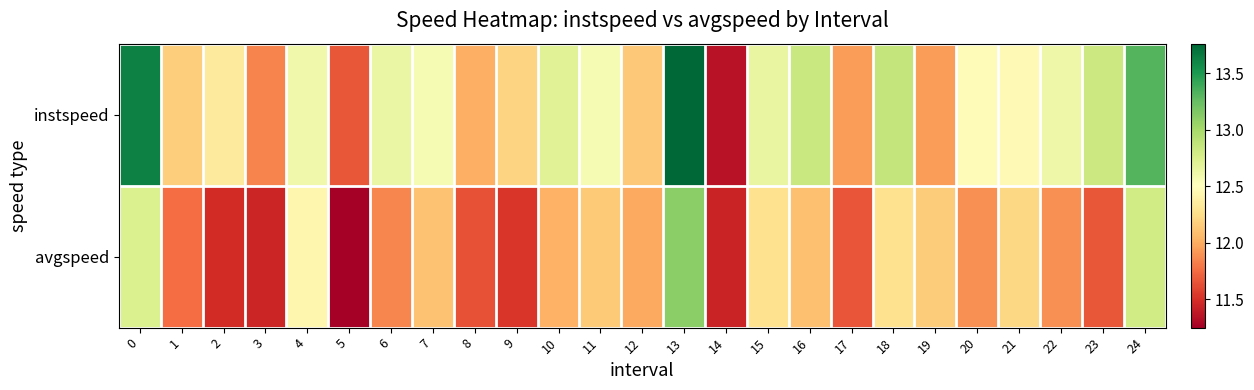

Reading left to right, what are all the values shown in this chart?

instspeed: 0=13.6	1=12.2	2=12.3	3=11.8	4=12.6	5=11.7	6=12.6	7=12.6	8=12.0	9=12.2	10=12.7	11=12.6	12=12.1	13=13.8	14=11.3	15=12.6	16=12.8	17=11.9	18=12.9	19=11.9	20=12.5	21=12.5	22=12.6	23=12.8	24=13.3
avgspeed: 0=12.7	1=11.8	2=11.5	3=11.5	4=12.4	5=11.2	6=11.9	7=12.1	8=11.6	9=11.5	10=12.0	11=12.1	12=12.0	13=13.1	14=11.4	15=12.3	16=12.1	17=11.7	18=12.3	19=12.2	20=11.9	21=12.2	22=11.9	23=11.7	24=12.8